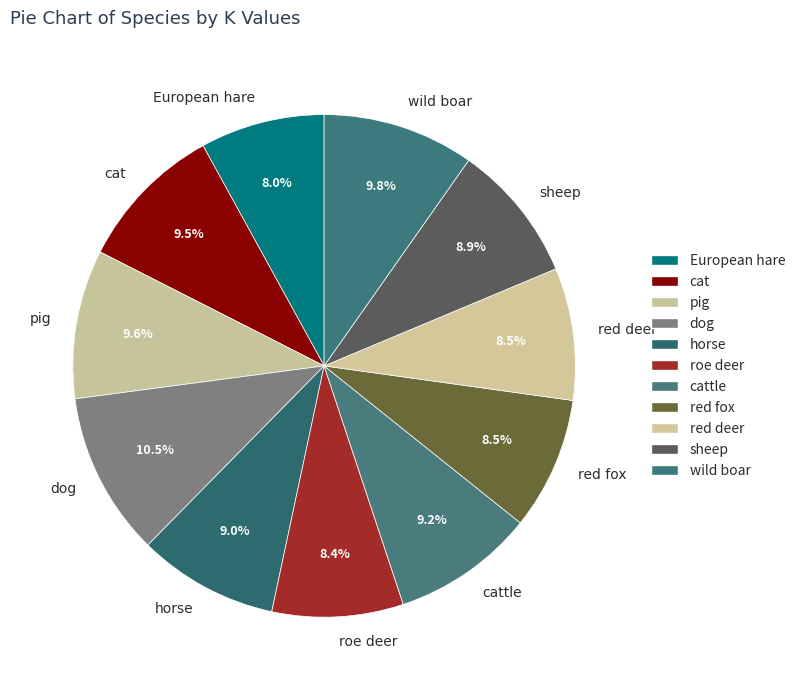

Is there a majority slice in this chart?

No